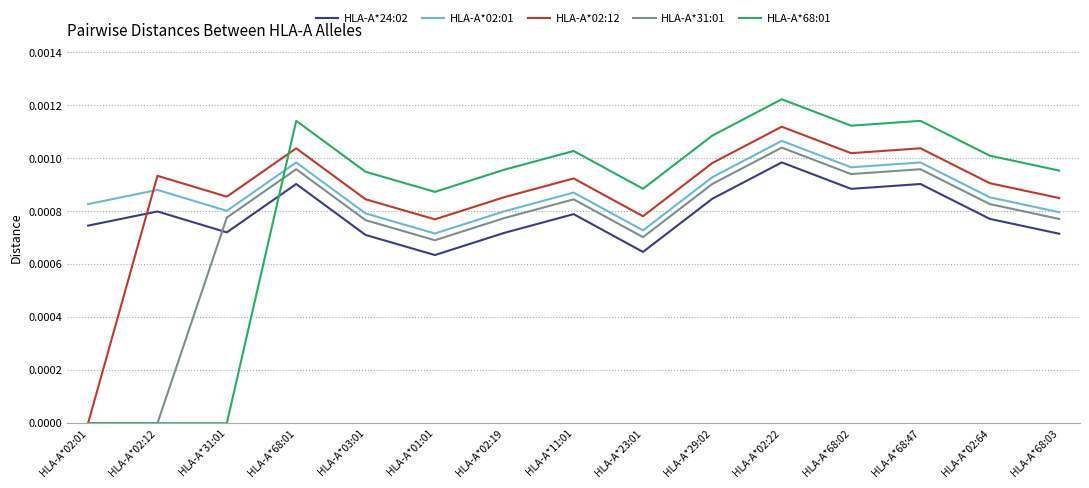

Which label corresponds to the largest value in the chart?

HLA-A*02:22